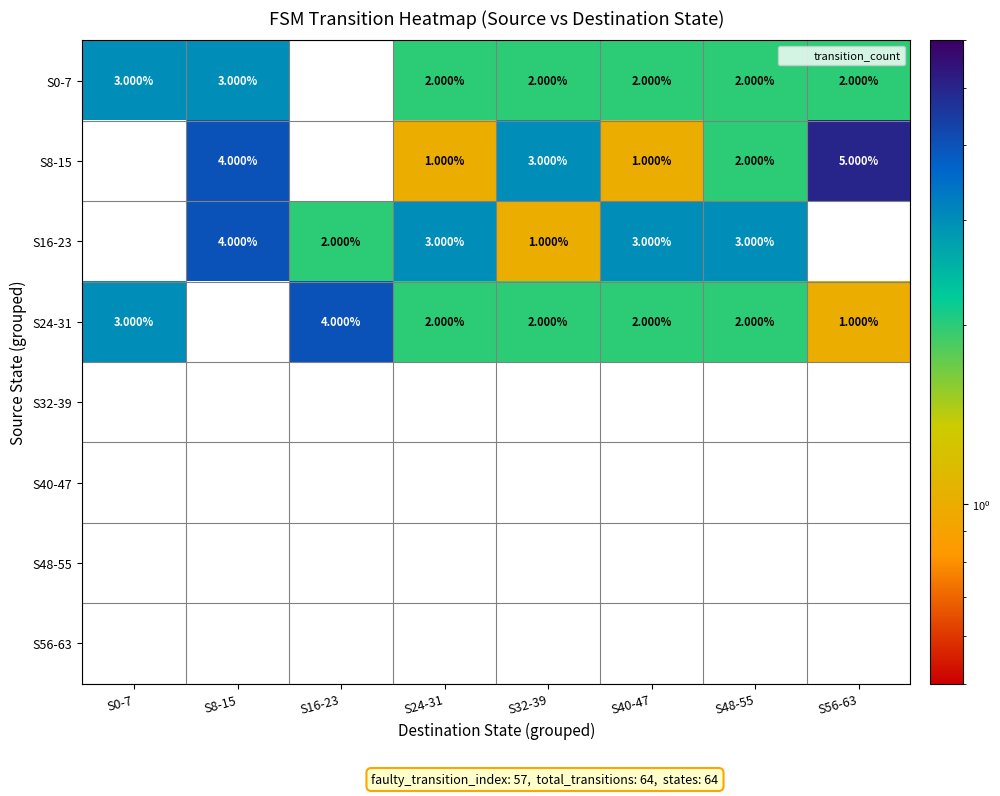

How many values in S24-31 are above zero?

7